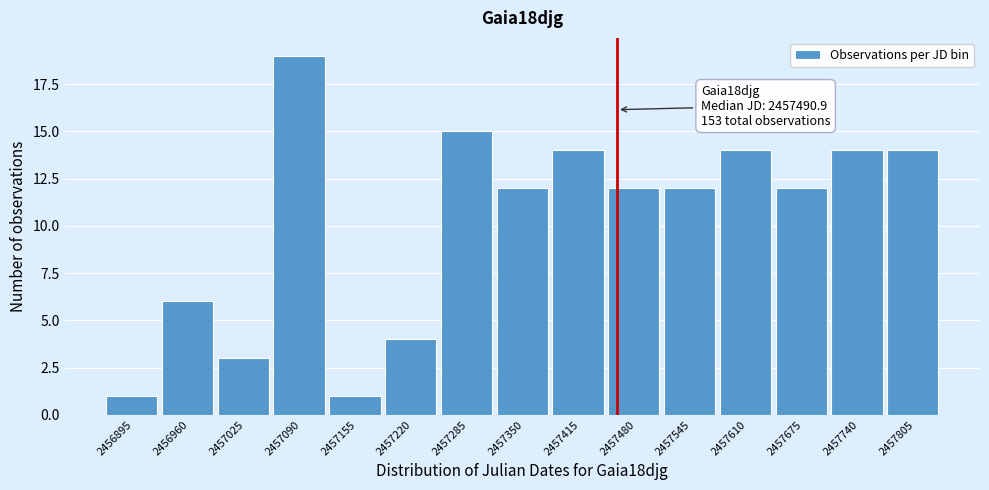

Reading left to right, extract all data points from this chart.

1	6	3	19	1	4	15	12	14	12	12	14	12	14	14